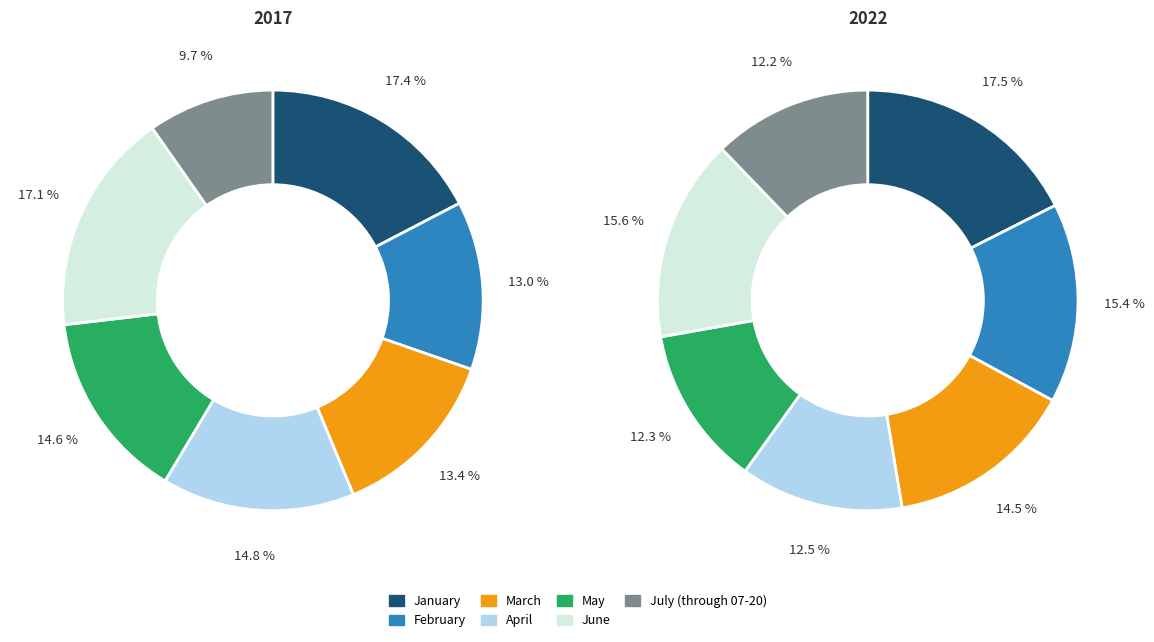

To the nearest percent, what is the difference between the July (through 07-20) and April slice percentages?

5%